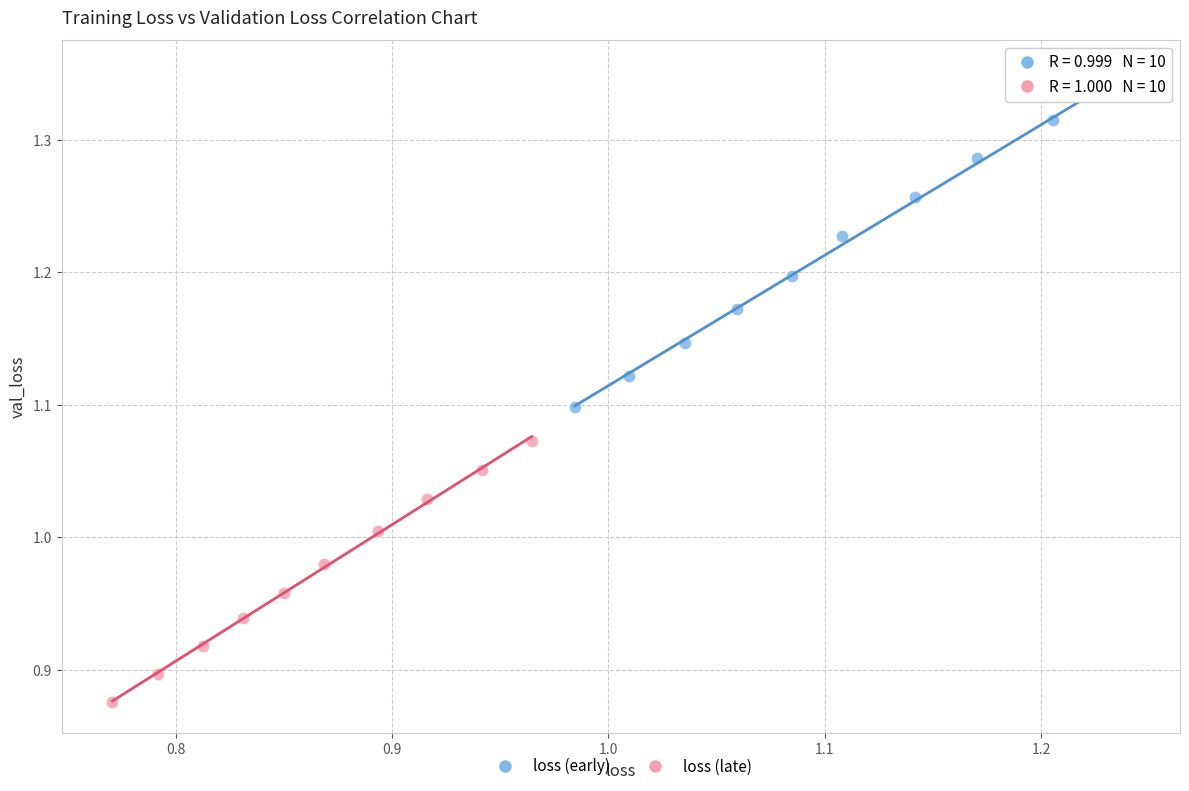

Which series contains the highest Y value?

loss (early)